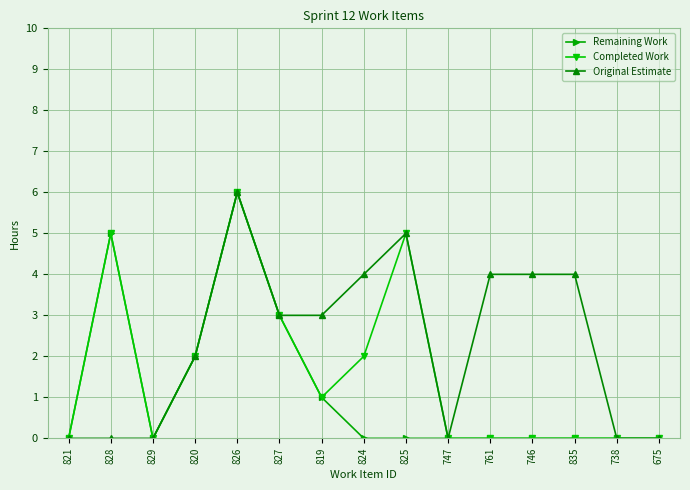

Where is the first local maximum for Completed Work?

828